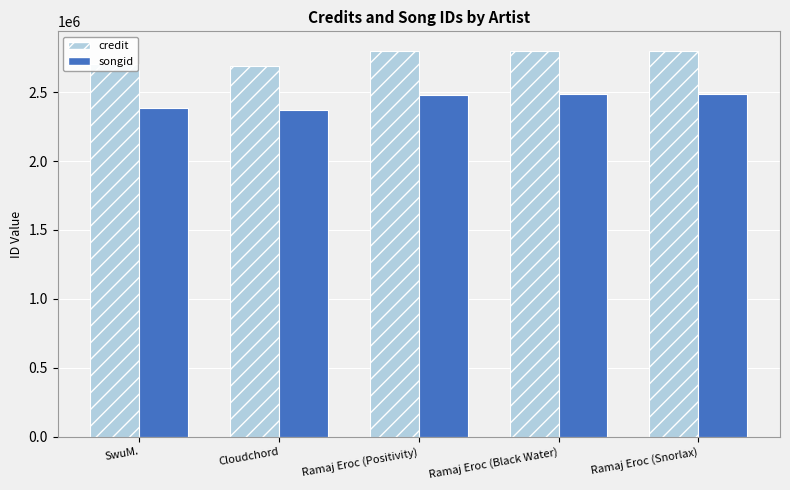

Which series changed the most between SwuM. and Ramaj Eroc (Positivity)?

credit